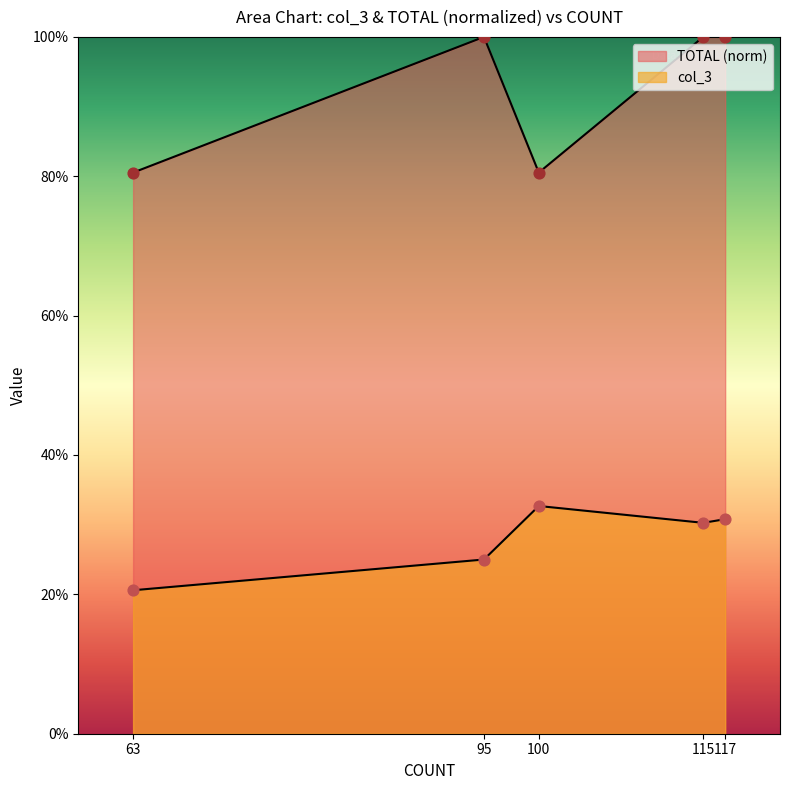

Is the value of col_3 points at 117 greater than the value of TOTAL points at 117?

No